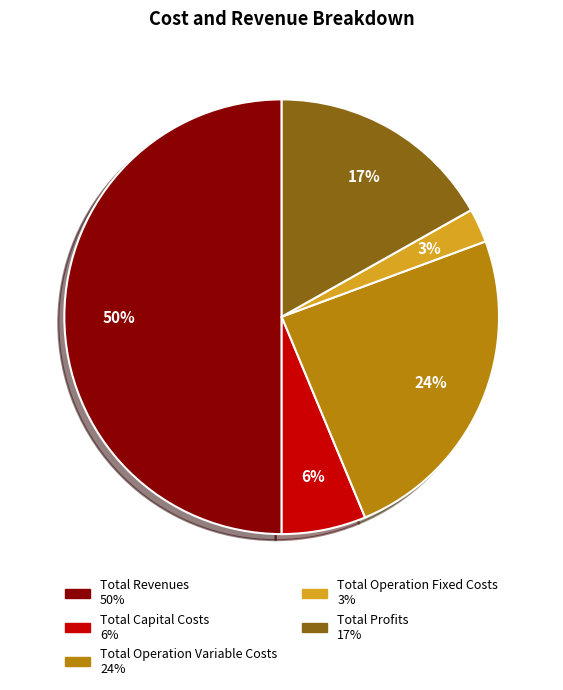

How many slices are in this pie chart?

5